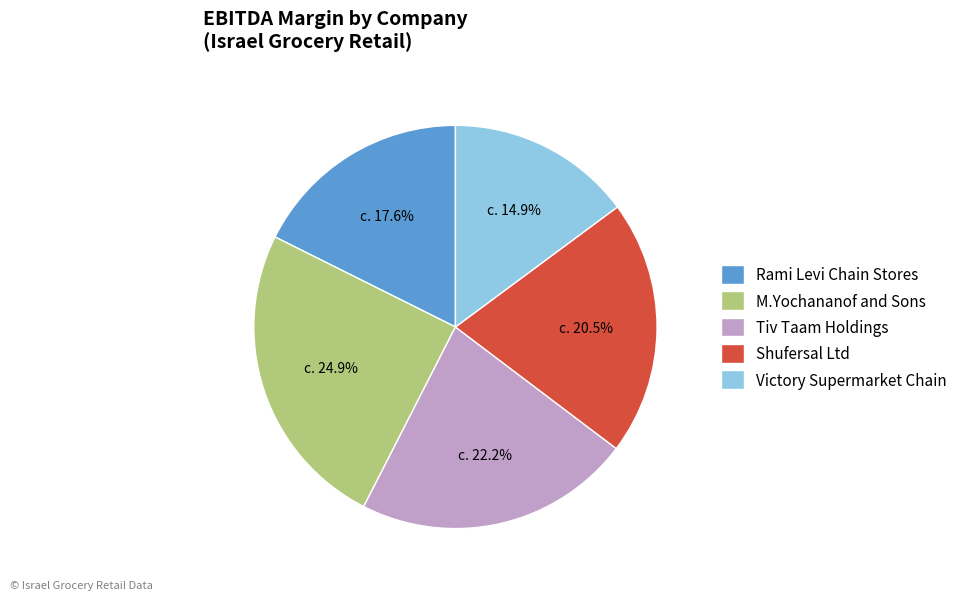

How much of the chart is everything except Tiv Taam Holdings?

77.8%